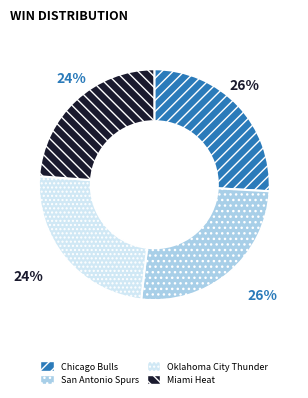

To the nearest percent, what is the average slice percentage?

25%